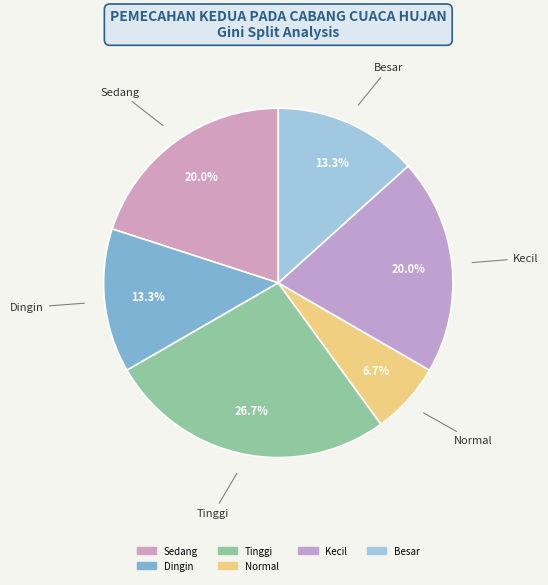

Count the number of slices in the pie.

6